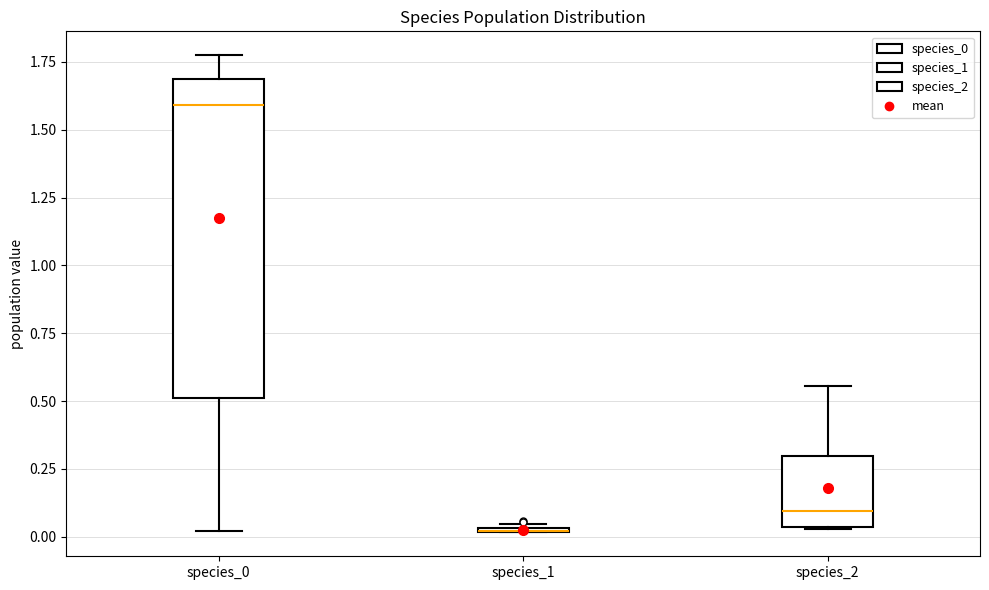

Where is the lower edge of the box for species_1 on the y-axis? The values are not printed on the chart, so give them approximately, as read against the axis.

0.00